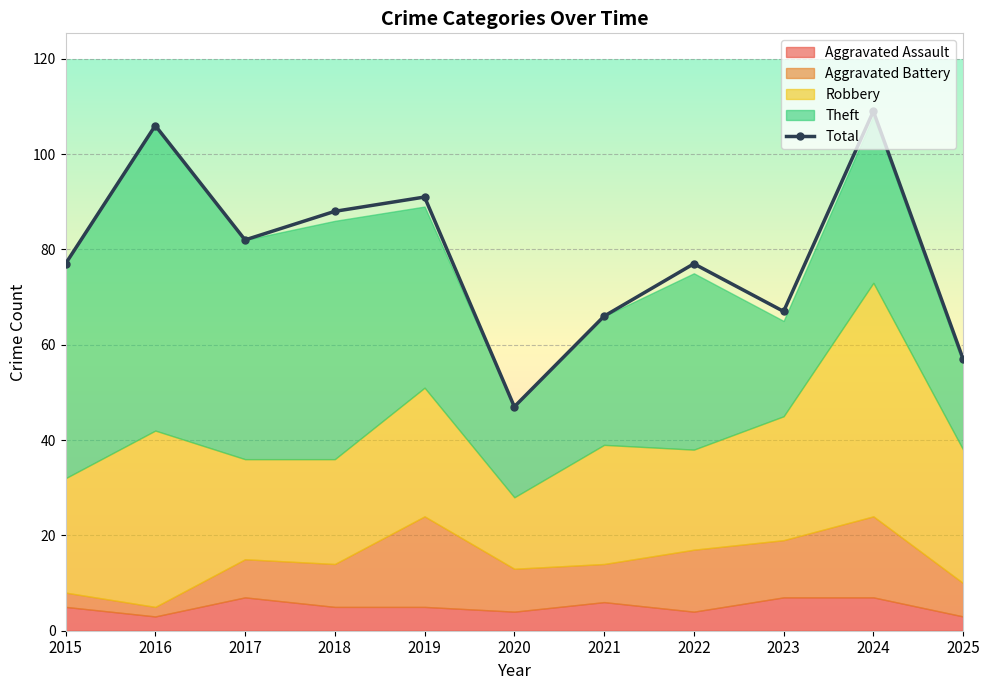

Reading left to right, extract all data points from this chart.

Aggravated Assault: 5	3	7	5	5	4	6	4	7	7	3
Aggravated Battery: 3	2	8	9	19	9	8	13	12	17	7
Robbery: 24	37	21	22	27	15	25	21	26	49	28
Theft: 45	64	46	50	38	19	27	37	20	35	18
Total: 77	106	82	88	91	47	66	77	67	109	57